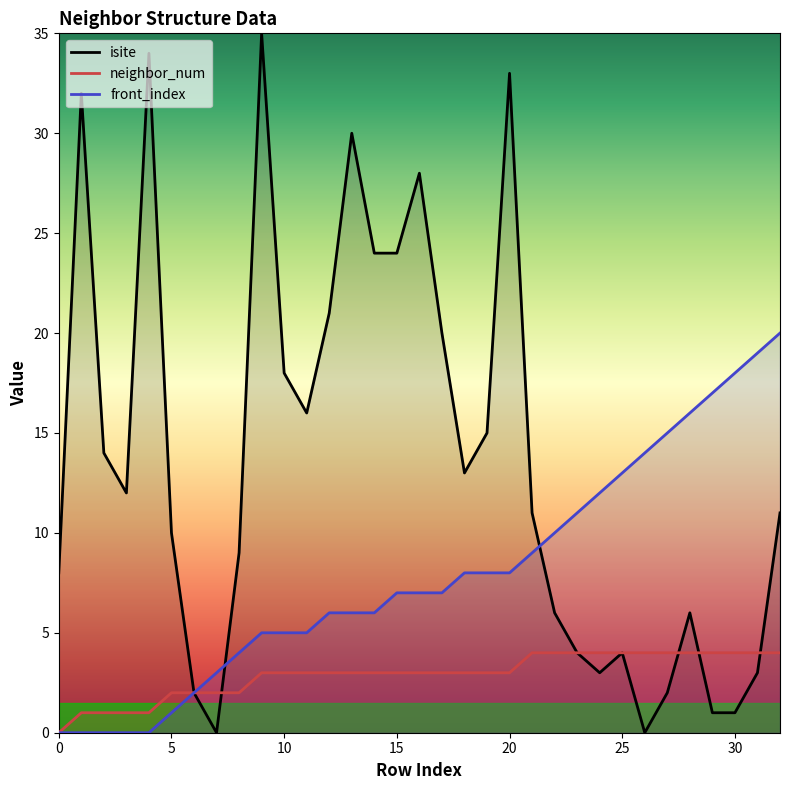

What is the maximum value shown in the chart?

35